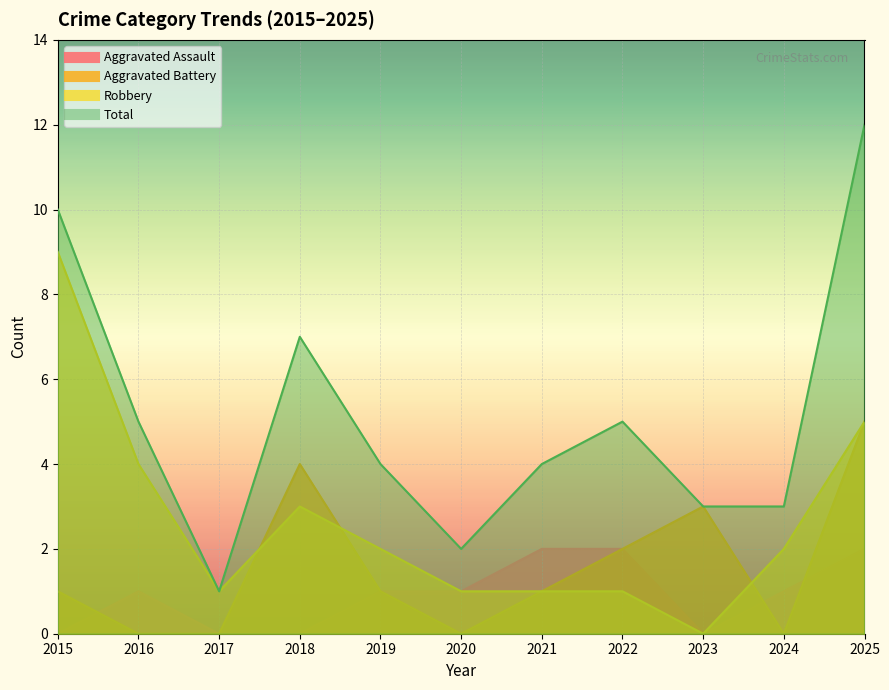

Which category has the highest value in the Robbery series?

2015